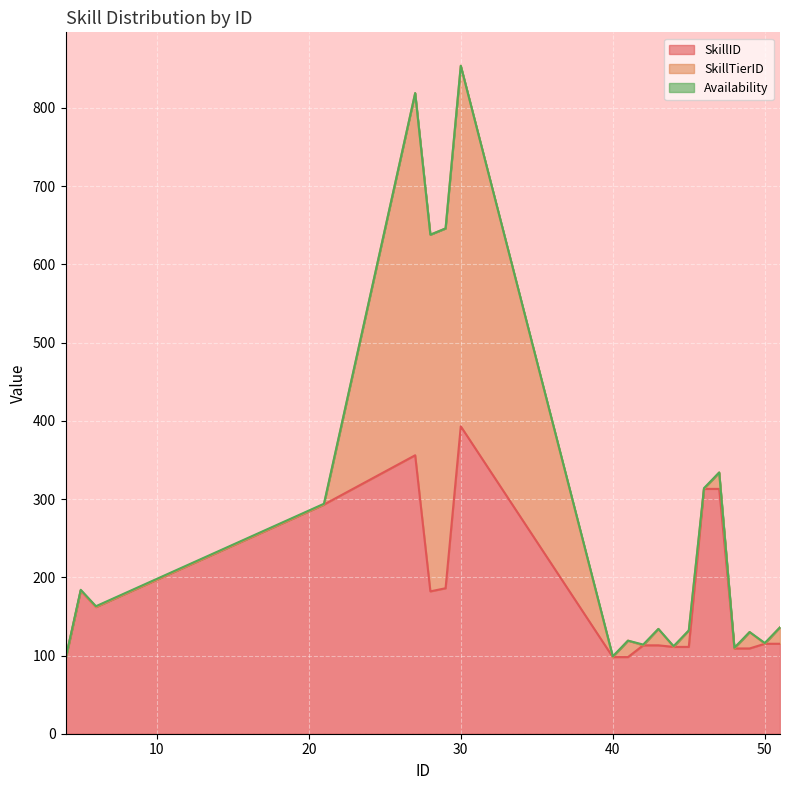

True or false: Availability has a value of 1 at 49.

False